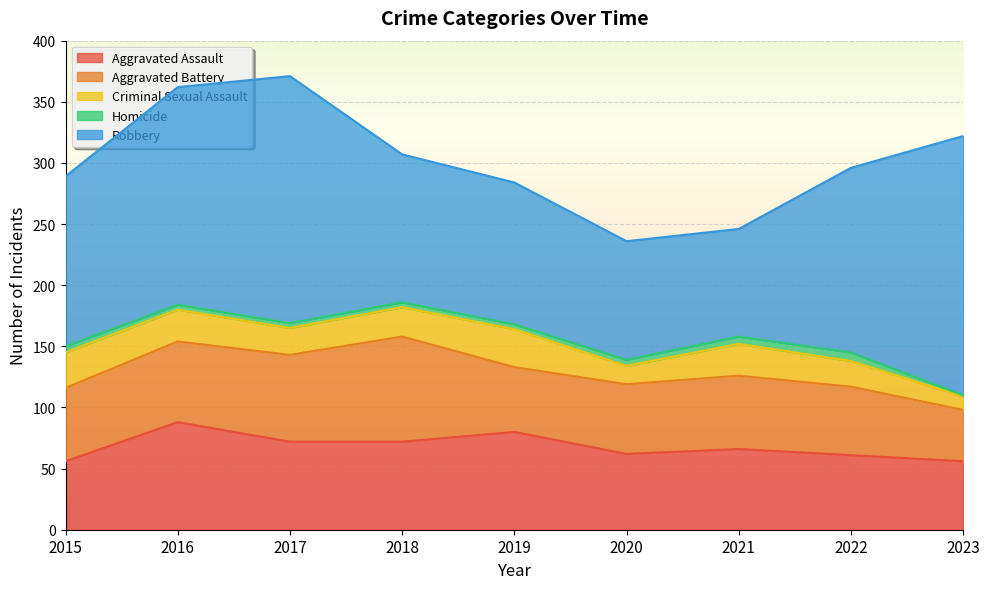

Rank the categories by Homicide value from lowest to highest.

2023, 2016, 2017, 2018, 2019, 2015, 2020, 2021, 2022